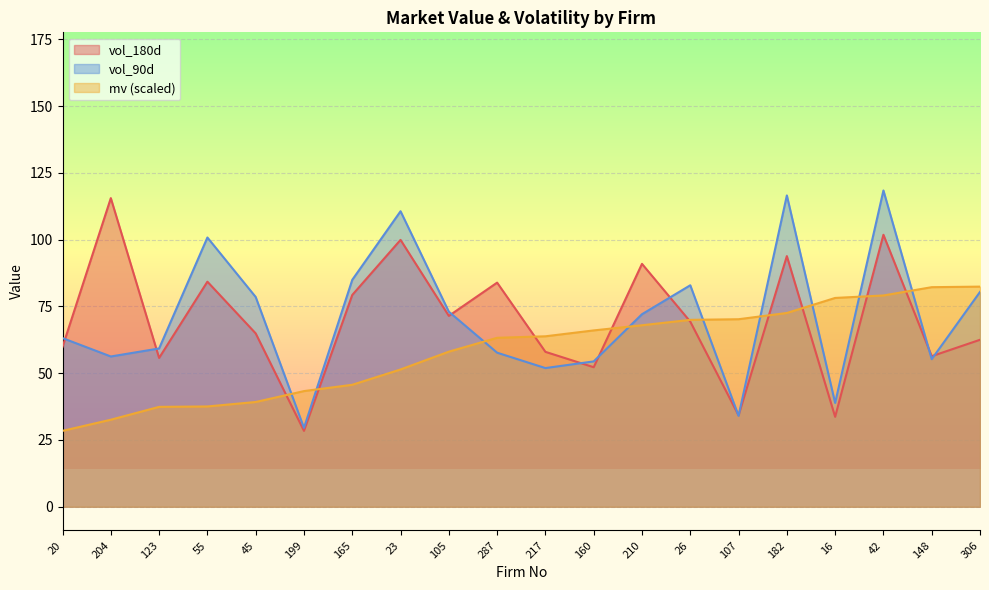

Does the chart display data point markers on the line(s)?

No